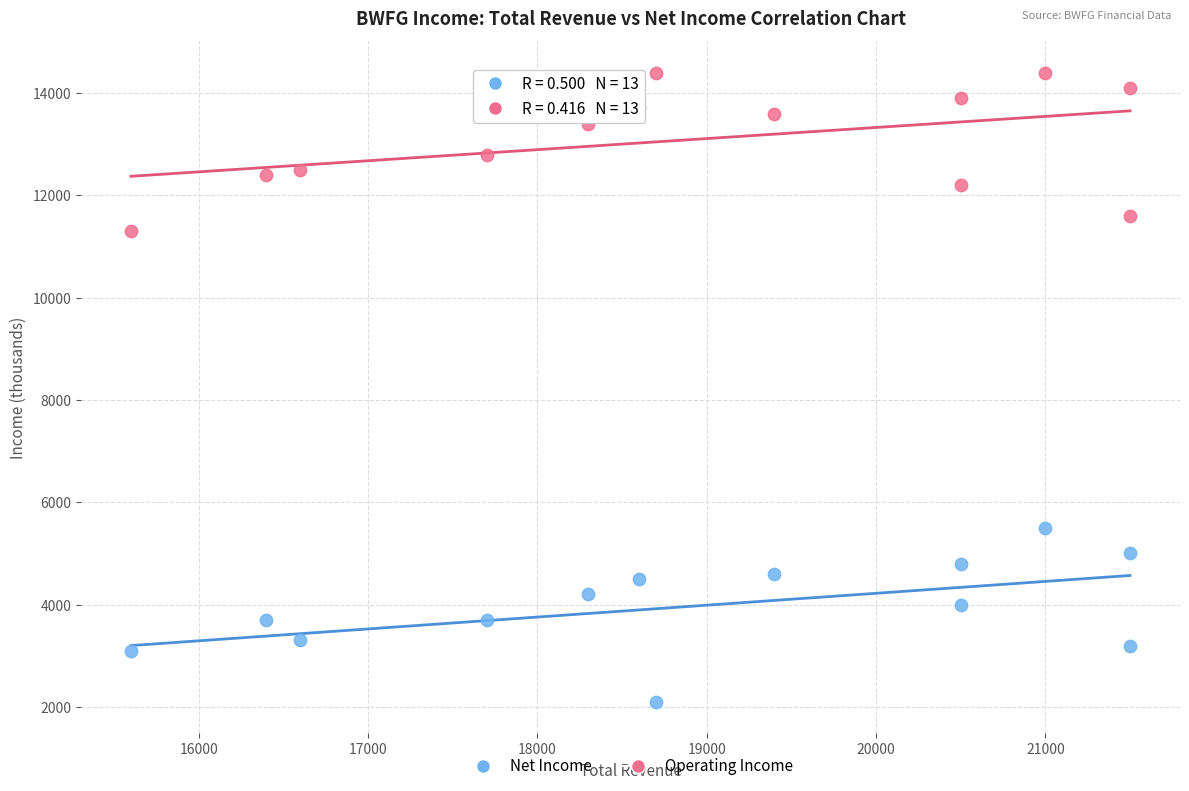

Which series reaches the minimum Y coordinate?

Net Income